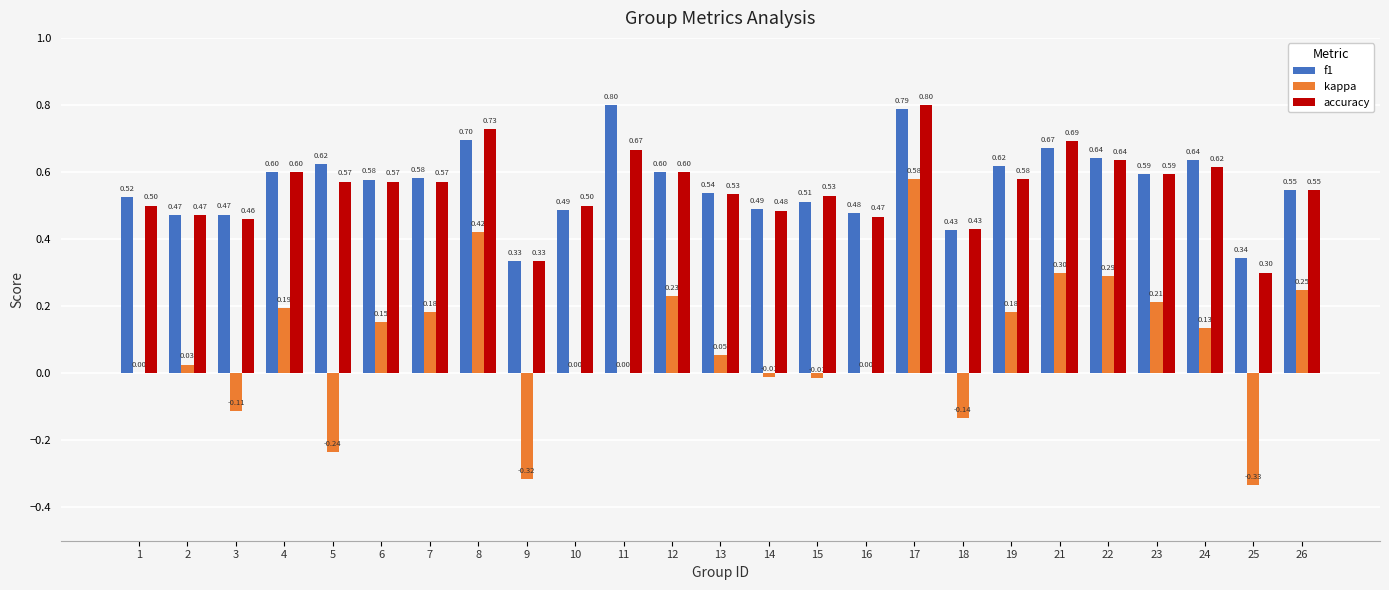

What is the total value across all series at 15?

1.0